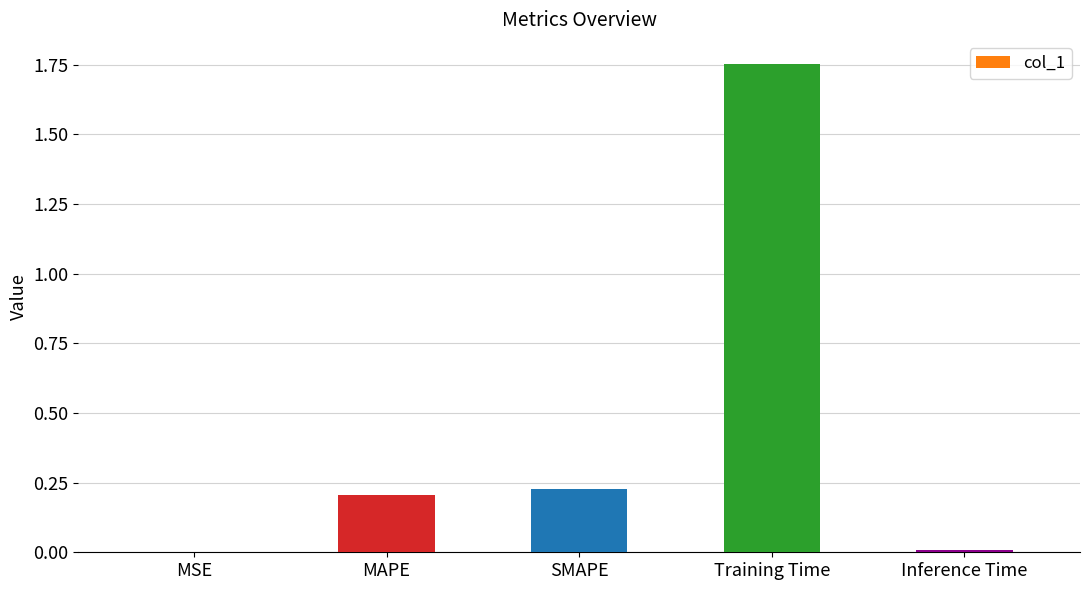

The chart shows a value of 0.0 at Inference Time. True or false?

True